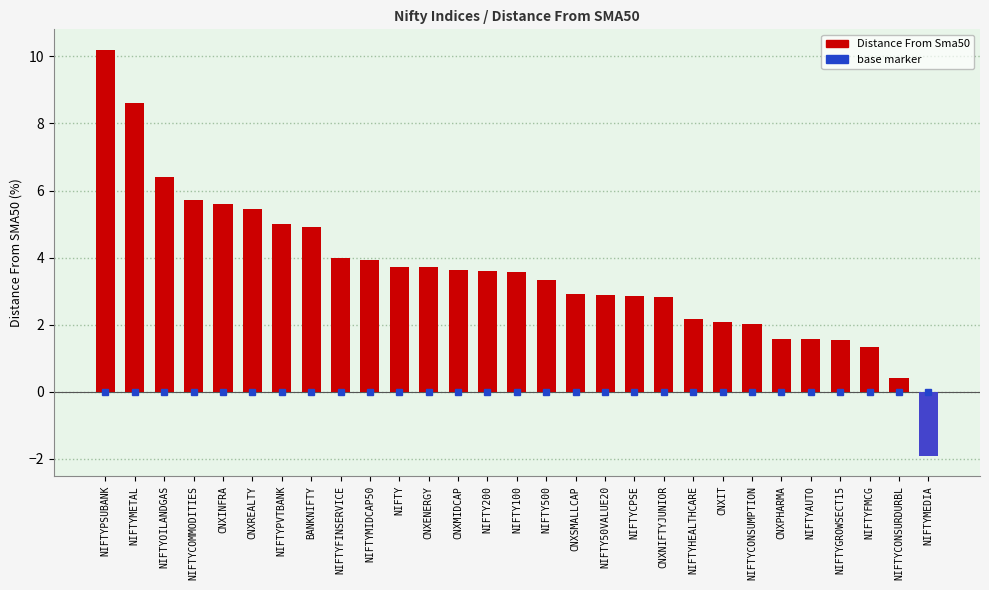

What is the difference between the values at CNXINFRA and NIFTYMETAL?

3.0